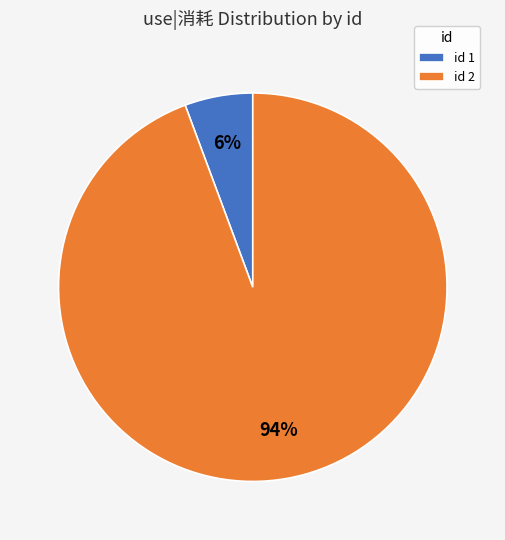

Between id 1 and id 2, which is larger?

id 2